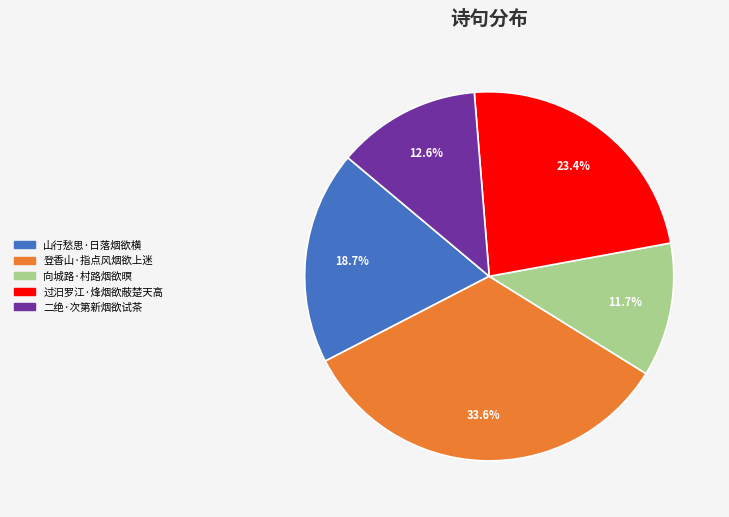

Count the number of slices in the pie.

5